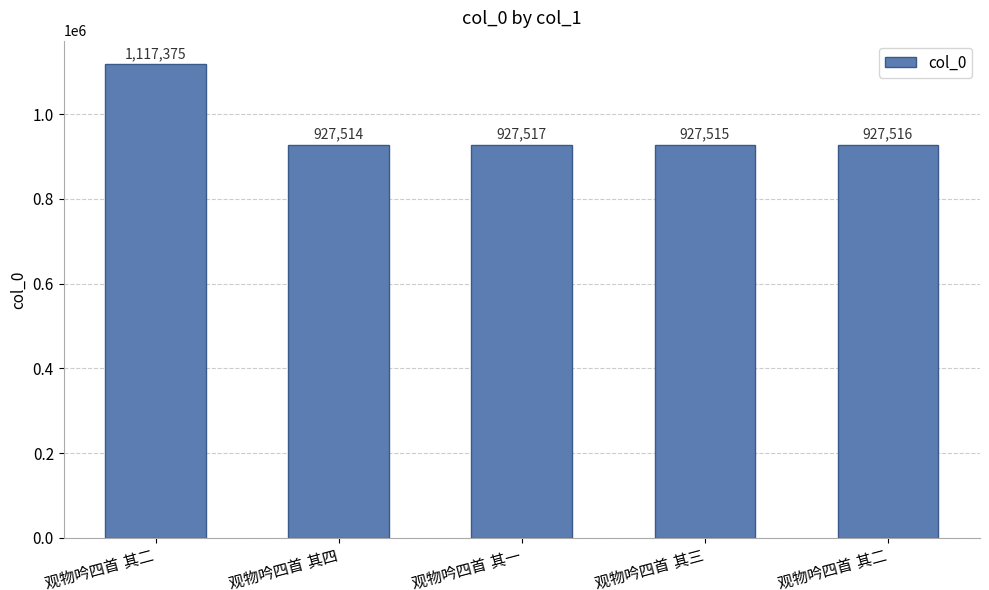

What is the difference between the values at 观物吟四首 其三 and 观物吟四首 其四?

1